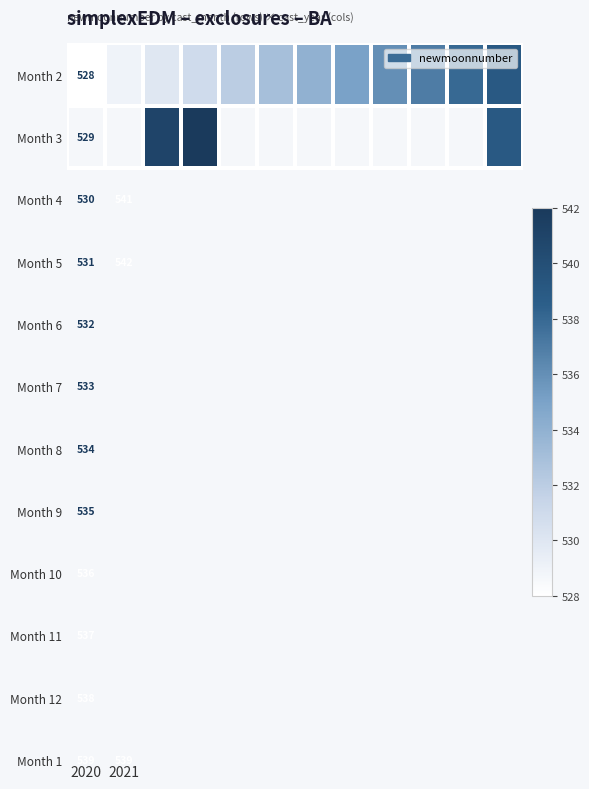

The value of Month 2 at 2020 is 528. True or false?

True